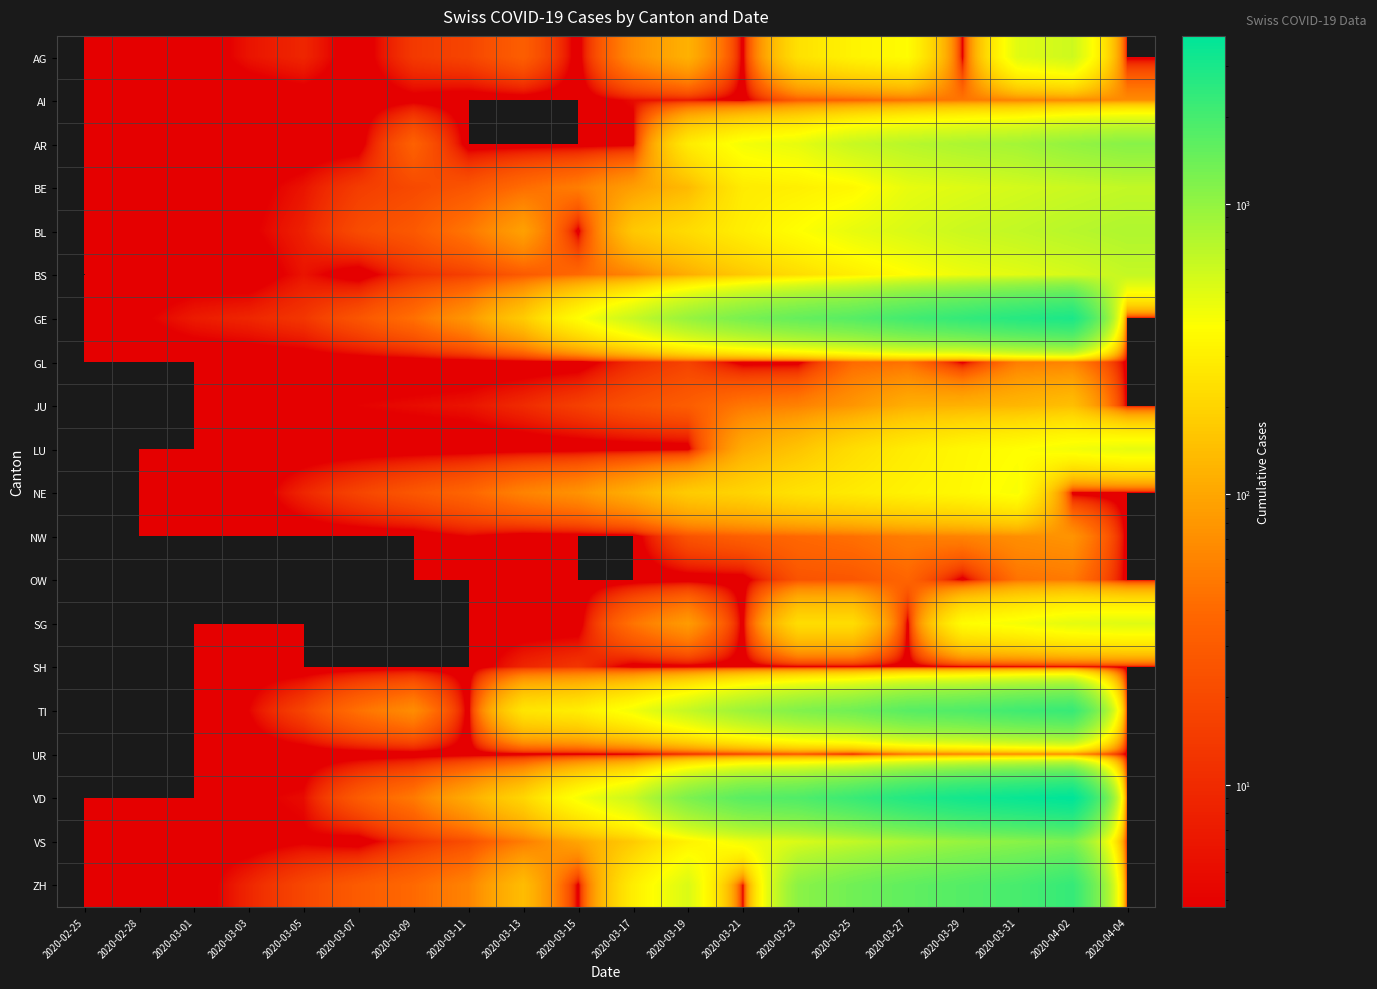

Which category has the lowest value across all series?

2020-02-25